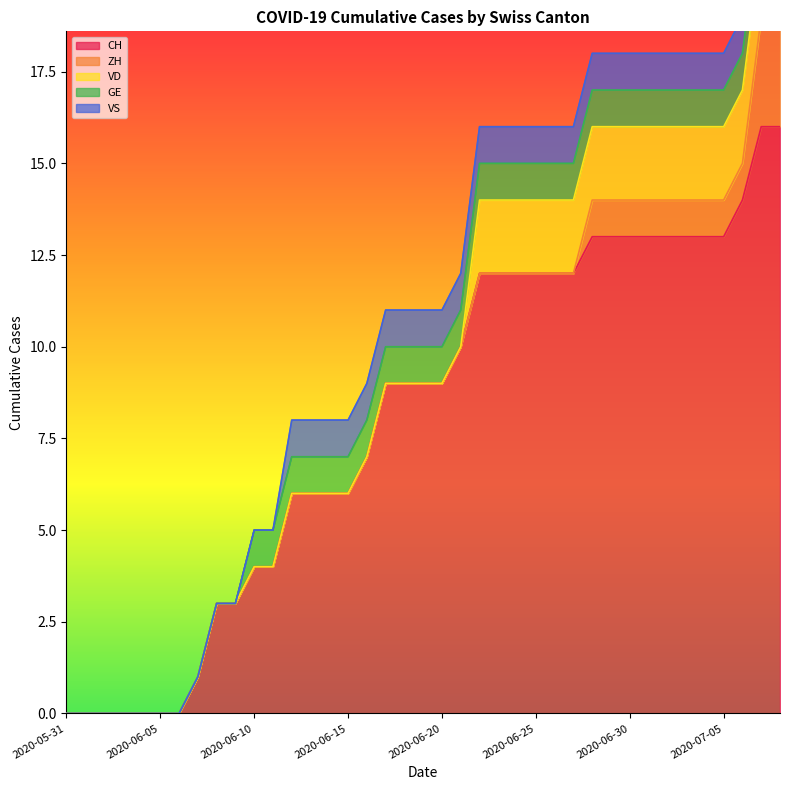

What is the value of the VD point at the 33rd from the left?

2